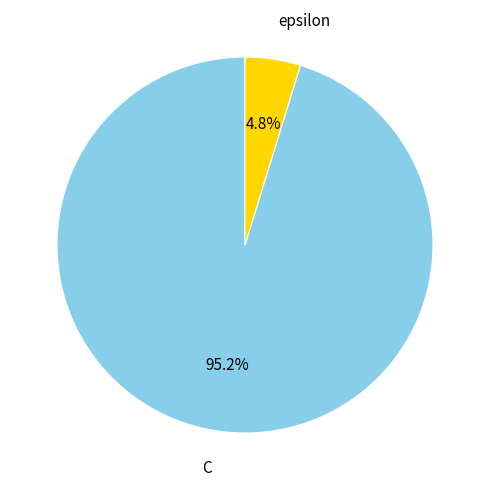

What is the majority slice?

C